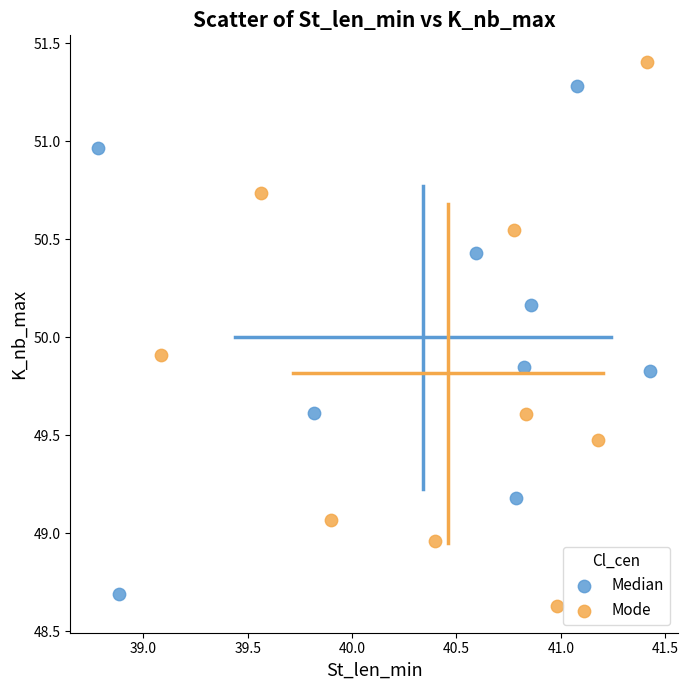

What are all the series names shown in the legend?

Median, Mode